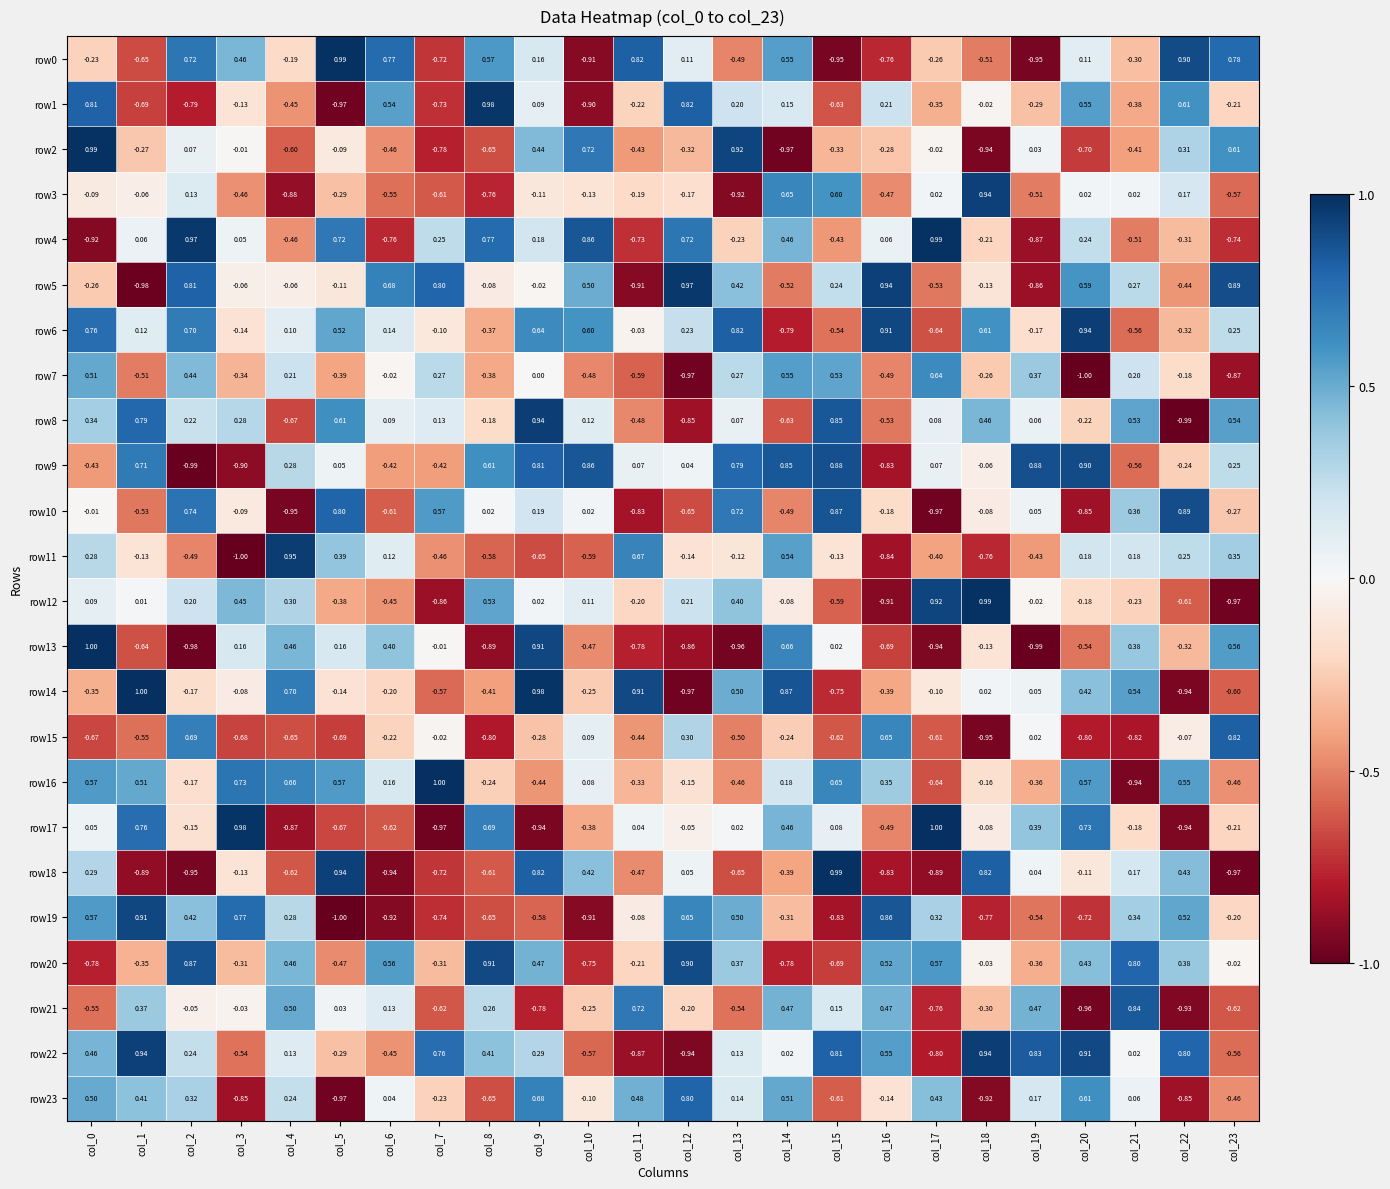

Is the value of row8 at col_0 greater than the value of row10 at col_14?

Yes